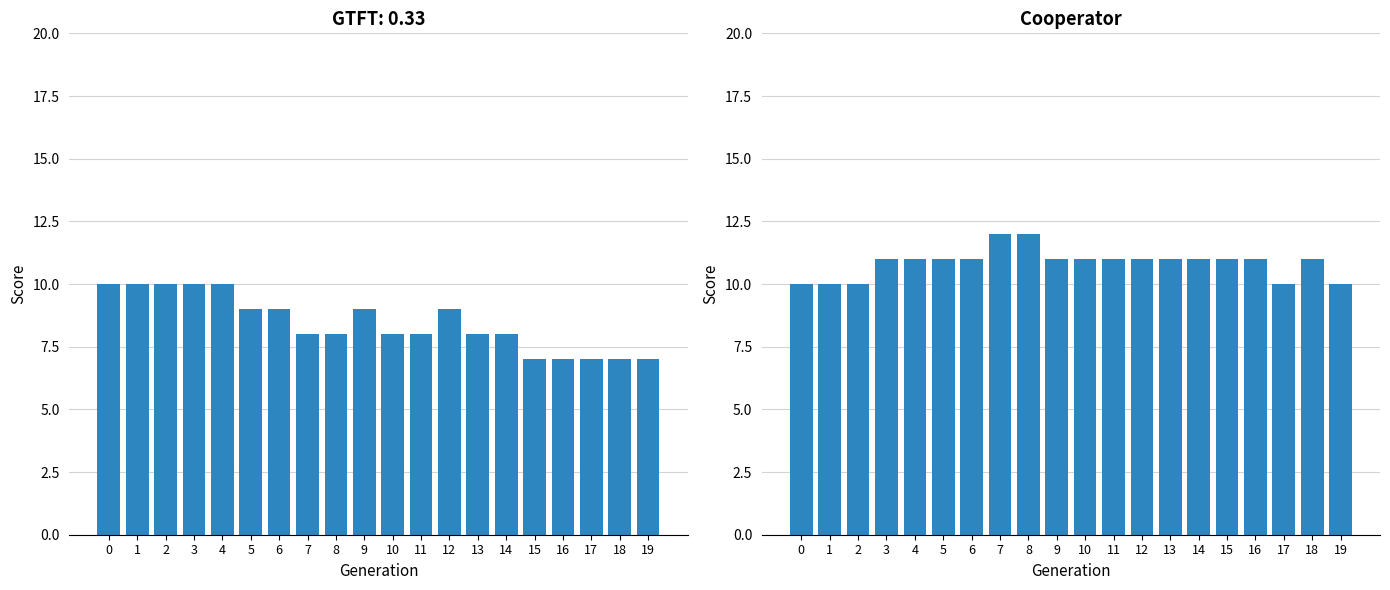

How many values are between 11 and 12?

15